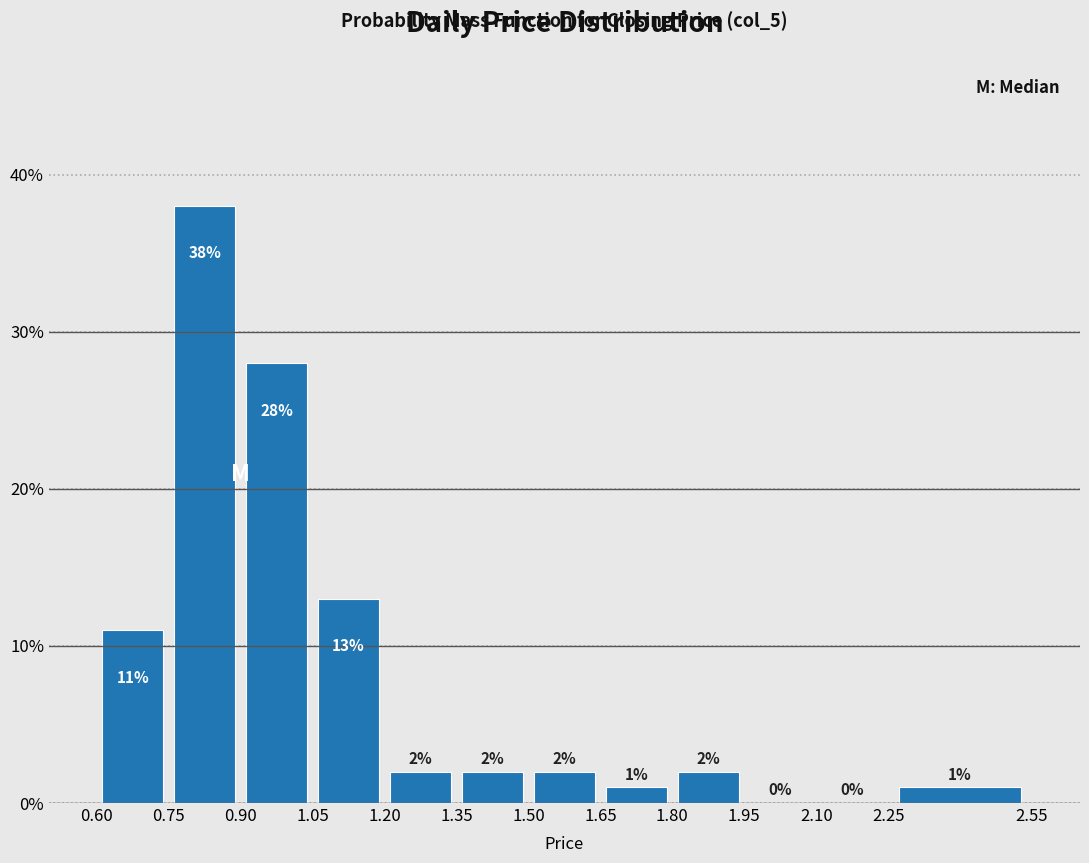

Reading left to right, list every bar in this chart as the range it spans on the x-axis followed by its height.

0.60 to 0.75: 11
0.75 to 0.90: 38
0.90 to 1.05: 28
1.05 to 1.20: 13
1.20 to 1.35: 2
1.35 to 1.50: 2
1.50 to 1.65: 2
1.65 to 1.80: 1
1.80 to 1.95: 2
1.95 to 2.10: 0
2.10 to 2.25: 0
2.25 to 2.55: 1